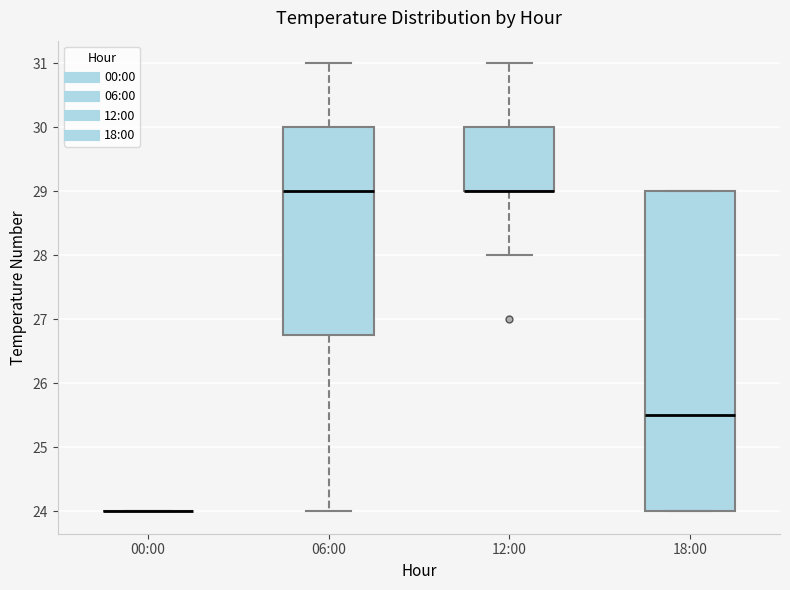

Reading left to right, transcribe this box plot: for each box, give where its median line is, the range the box spans, and where its two whiskers end, as read against the y-axis. The values are not printed on the chart, so give them approximately, as read against the axis.

00:00: box collapsed to a line at 24.0, whiskers 24.0 to 24.0
06:00: median 29.0, box 26.8 to 30.0, whiskers 24.0 to 31.0
12:00: median 29.0 (drawn on the box's lower edge), box 29.0 to 30.0, whiskers 28.0 to 31.0
18:00: median 25.5, box 24.0 to 29.0, whiskers 24.0 to 29.0